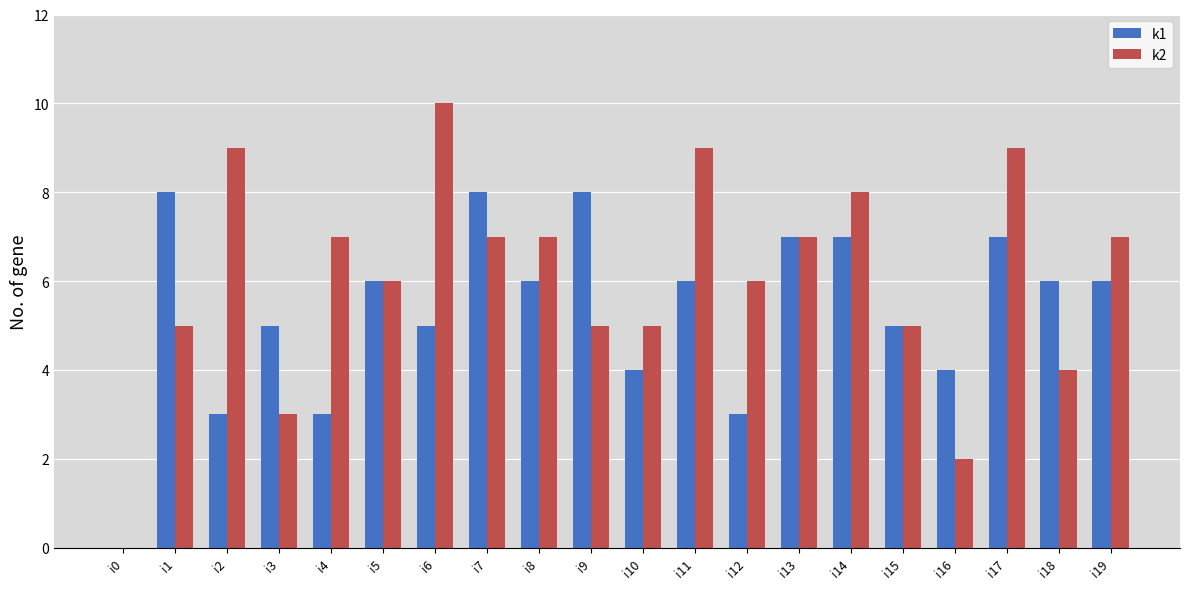

What is the greatest value displayed?

10